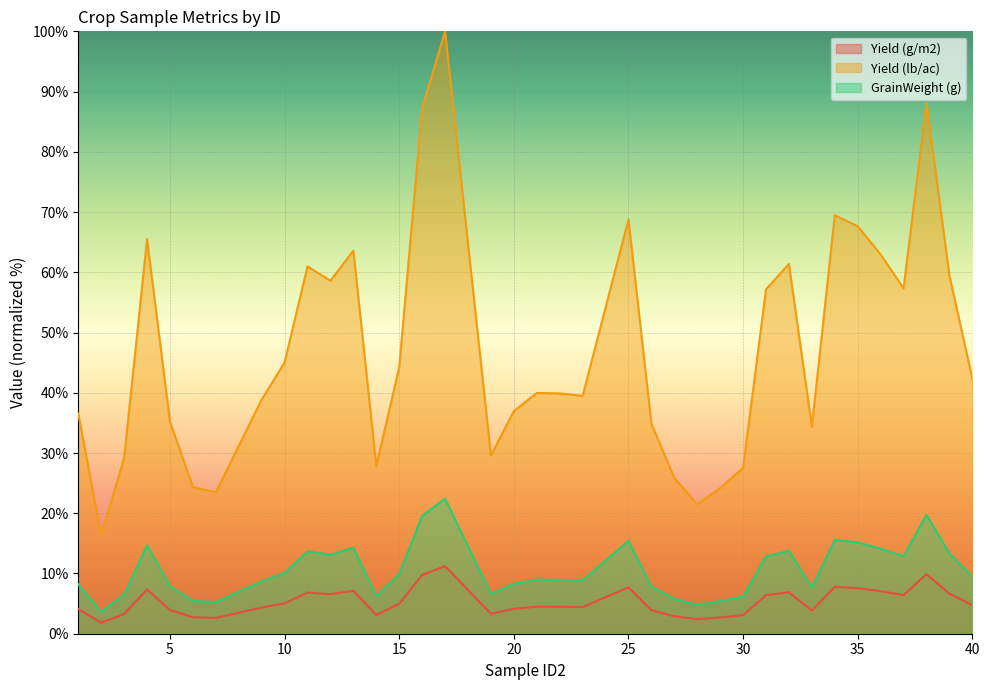

How many interior local valleys does the GrainWeight (g) series have?

9